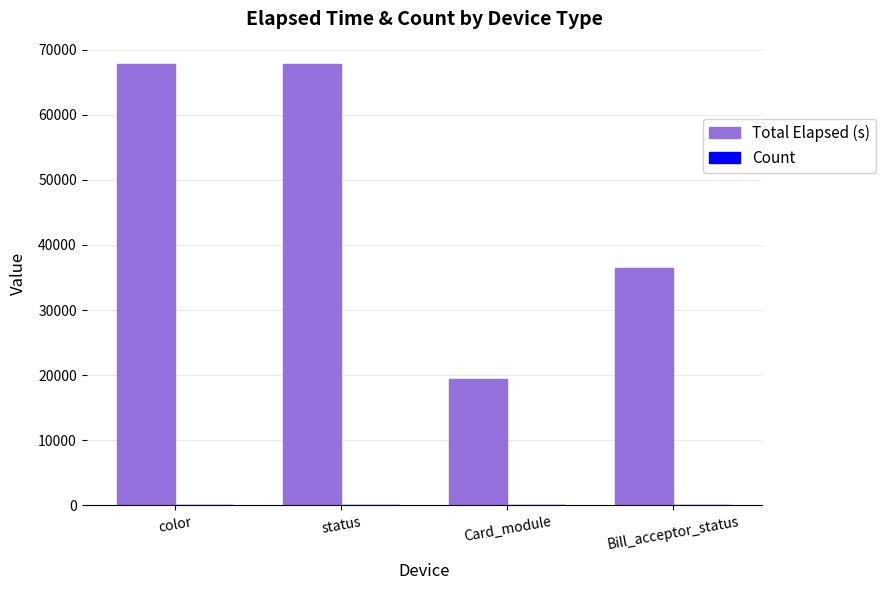

Which series has the largest total across all categories?

Total Elapsed (s)